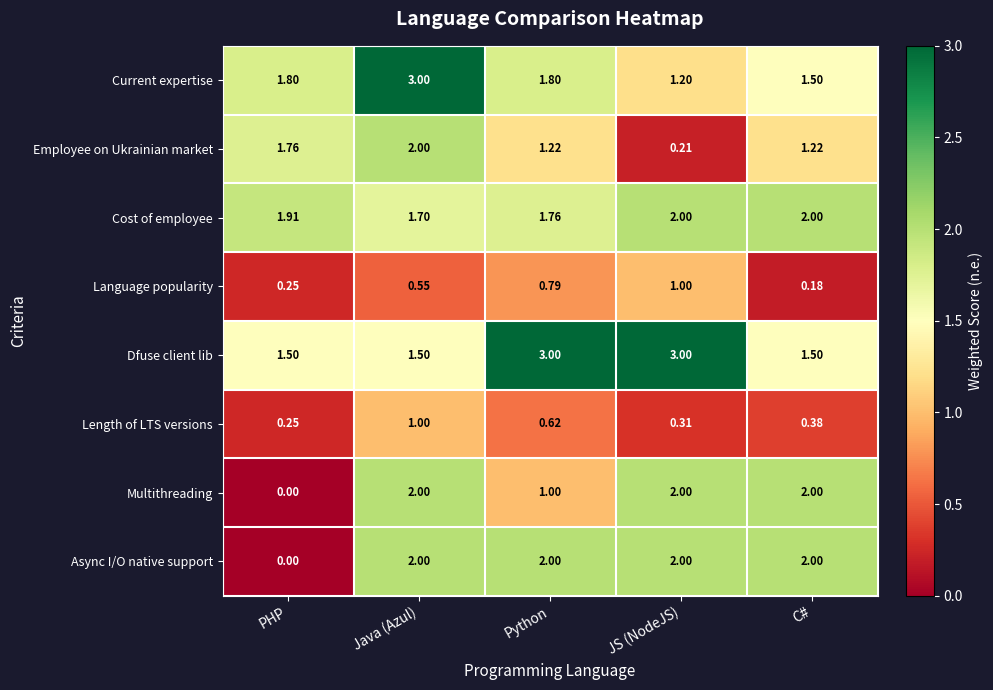

Which category has the lowest value in the Async I/O native support series?

PHP